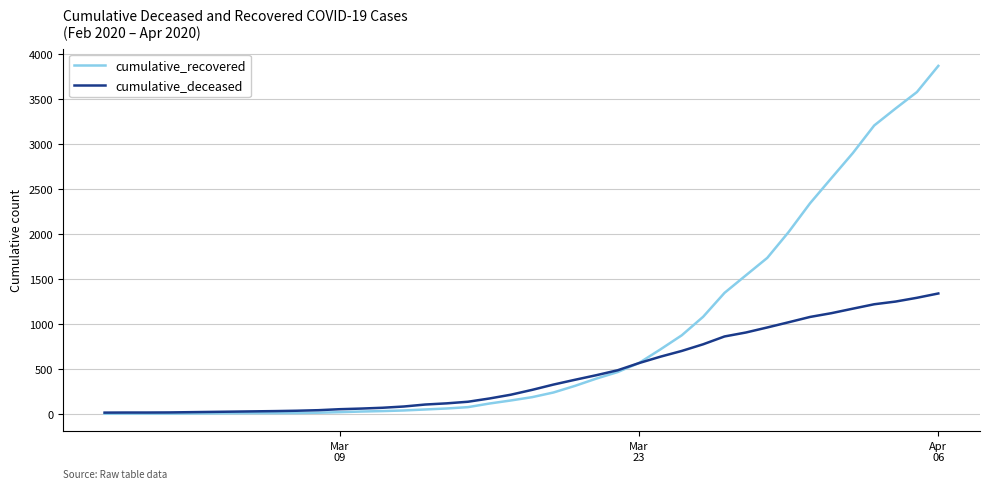

What is the maximum value for cumulative_recovered?

3870